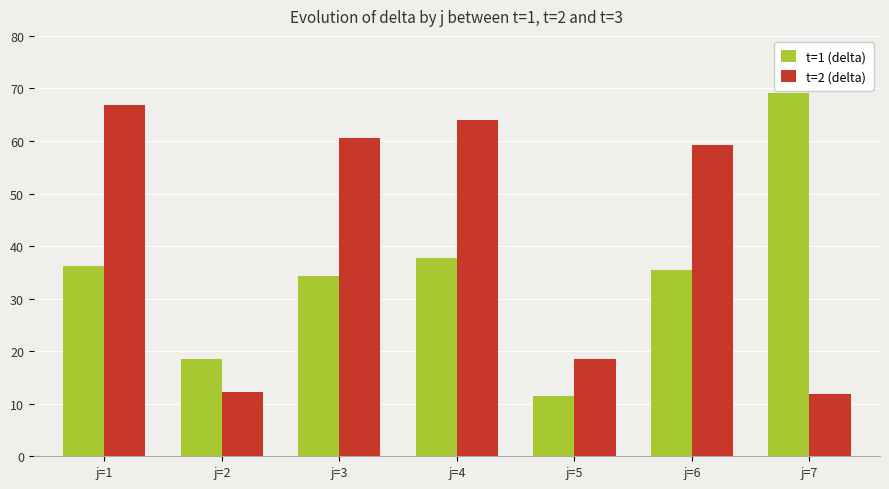

How many values in the t=2 (delta) series exceed 59?

4